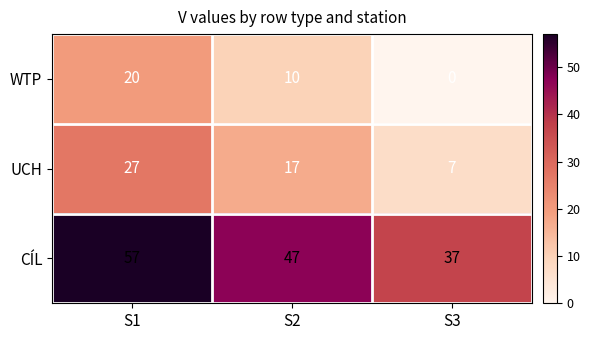

What is the difference between the UCH values at S1 and S3?

20